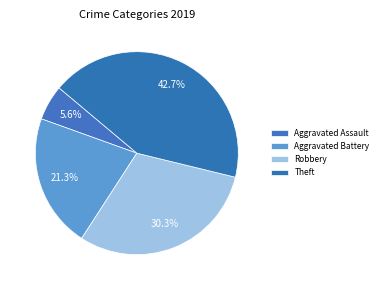

To the nearest percent, what portion does Aggravated Assault represent?

6%